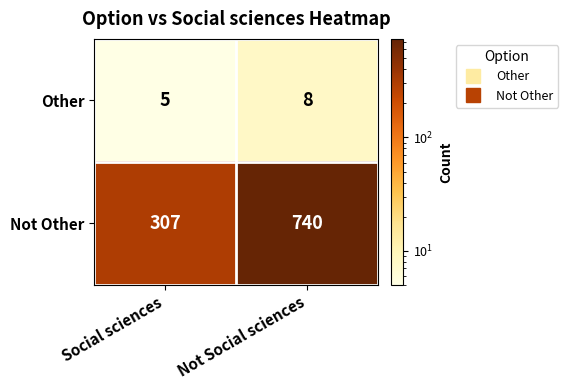

Reading left to right, what are all the values shown in this chart?

Other: 5	8
Not Other: 307	740